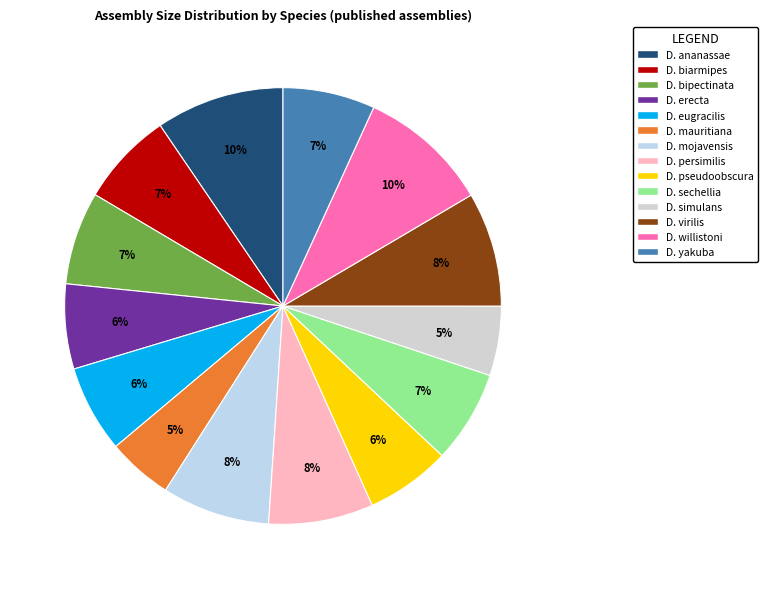

How many segments does this pie chart have?

14